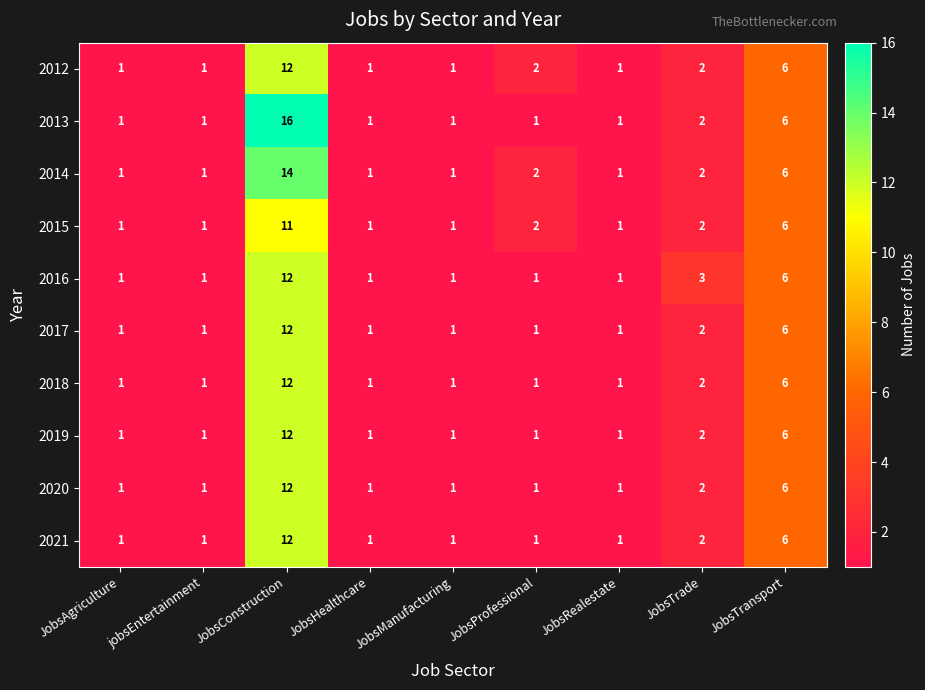

At which label is 2014 closest to 7?

JobsTransport